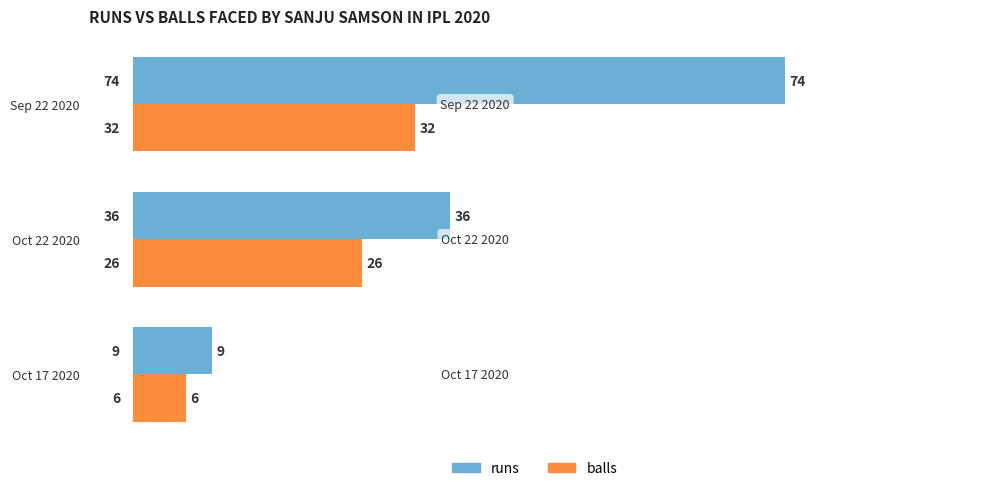

Is the value of runs at Oct 22 2020 greater than the value of balls at Oct 17 2020?

Yes